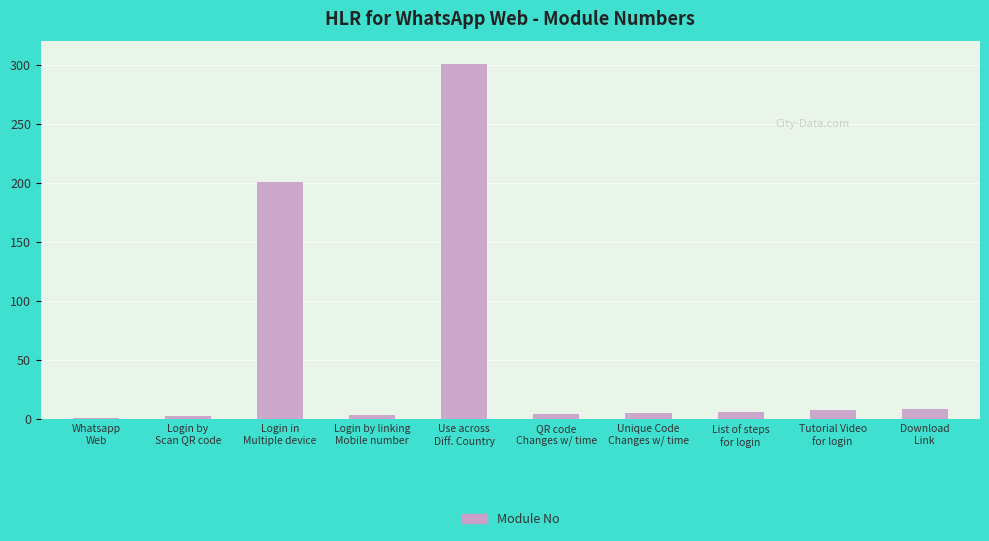

What is the sum of all values?

538